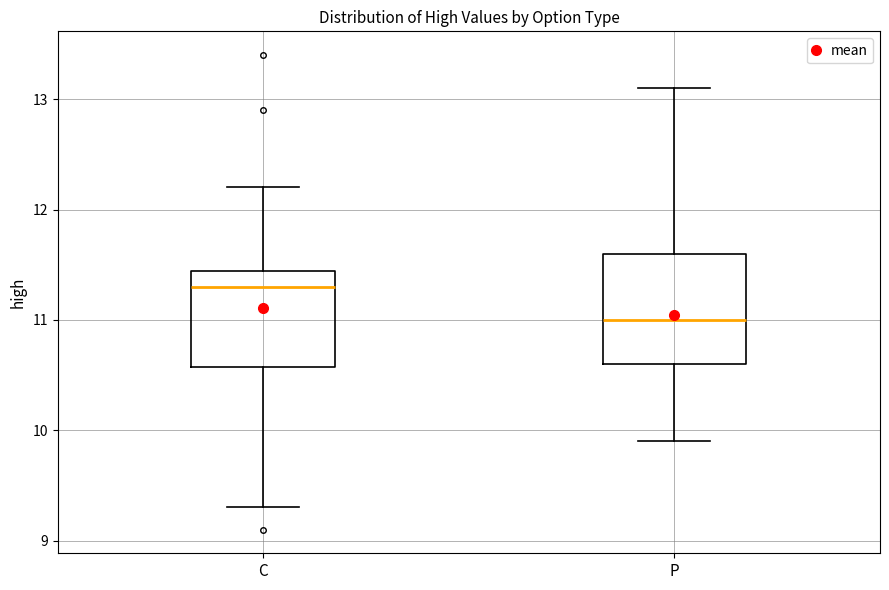

Which box has the highest median line?

C